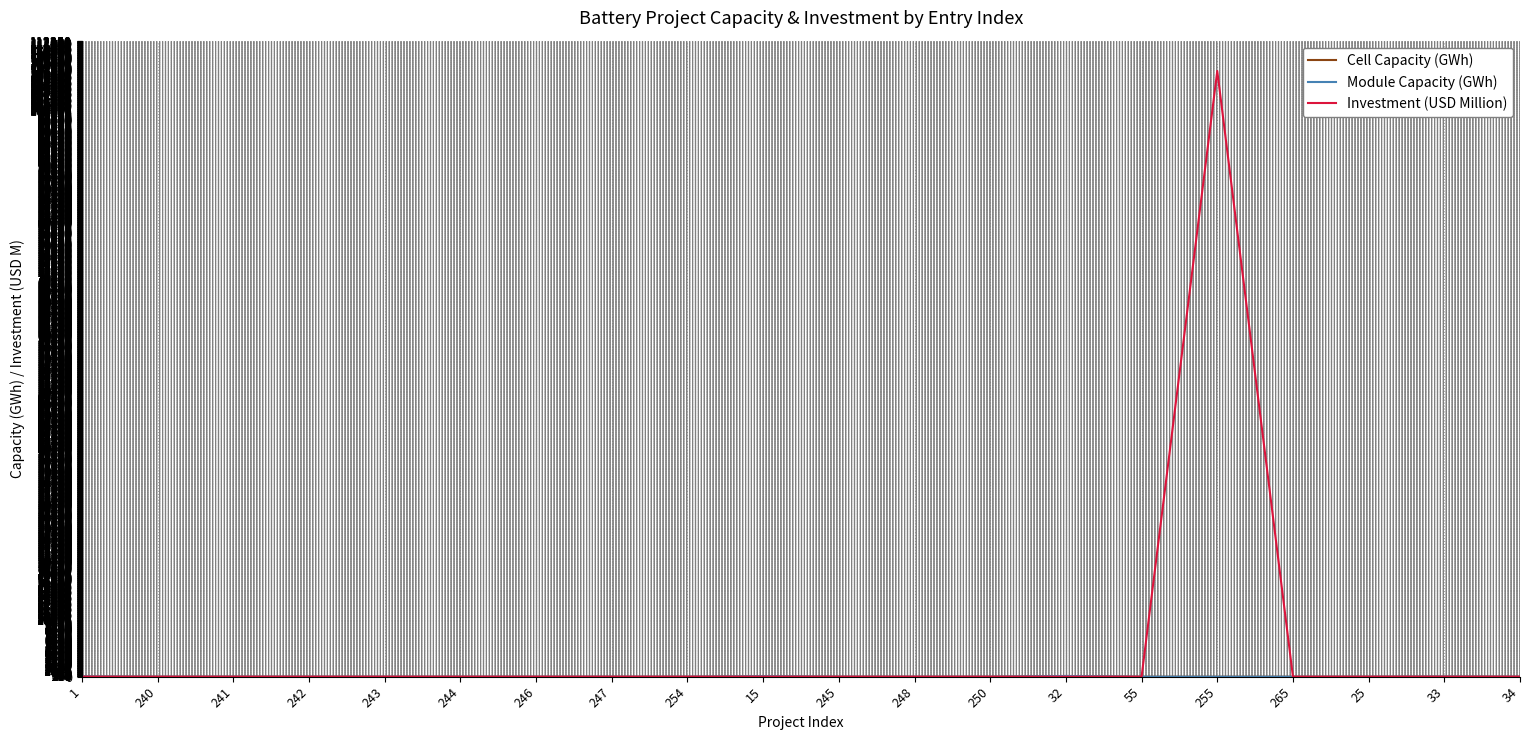

Rank the series by their maximum value, from highest to lowest.

Investment (USD Million), Cell Capacity (GWh), Module Capacity (GWh)